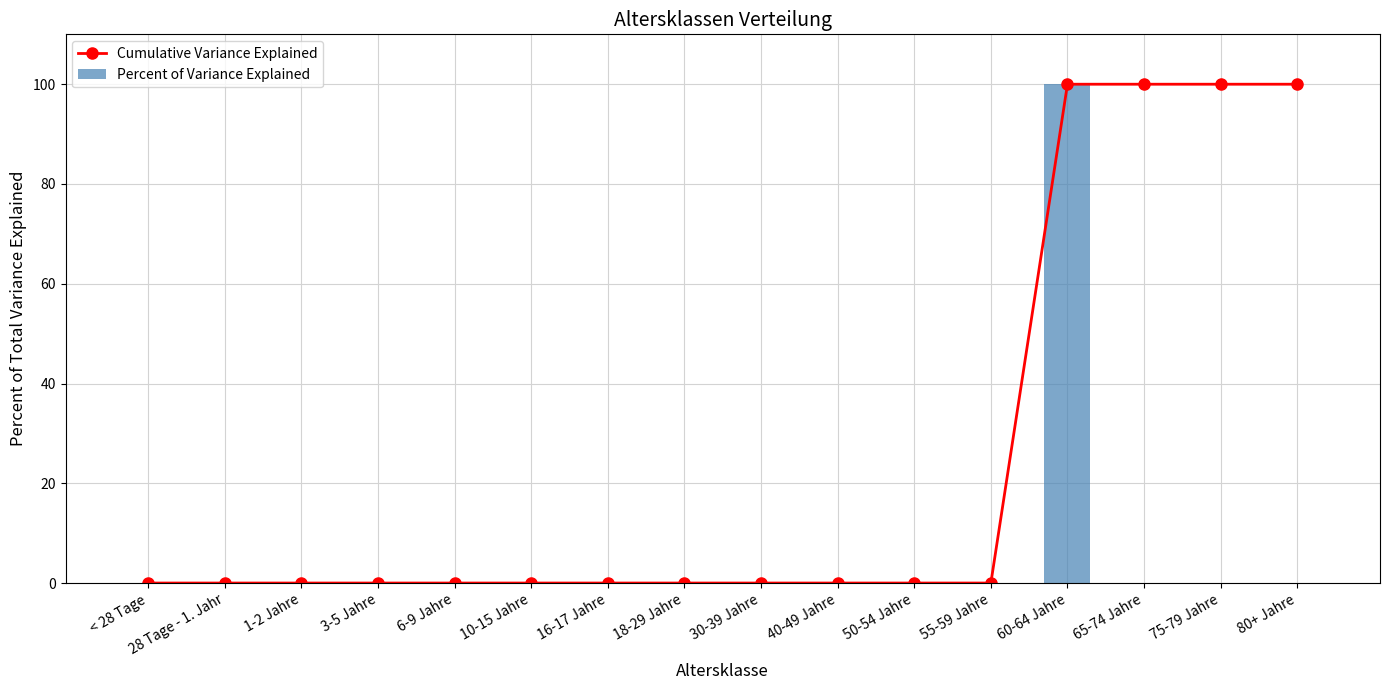

How many values in Percent of Variance Explained are above zero?

1